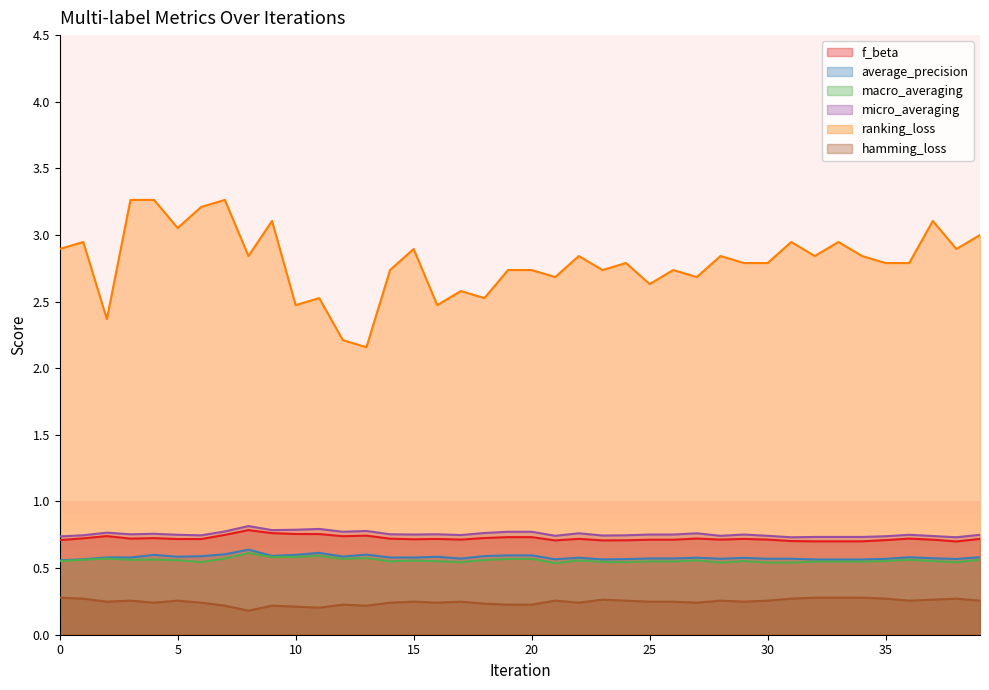

True or false: micro_averaging and macro_averaging intersect in this chart.

False